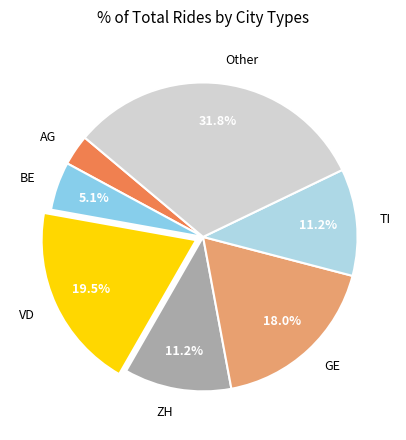

What is the ratio of the value at TI to the value at BE?

2.2